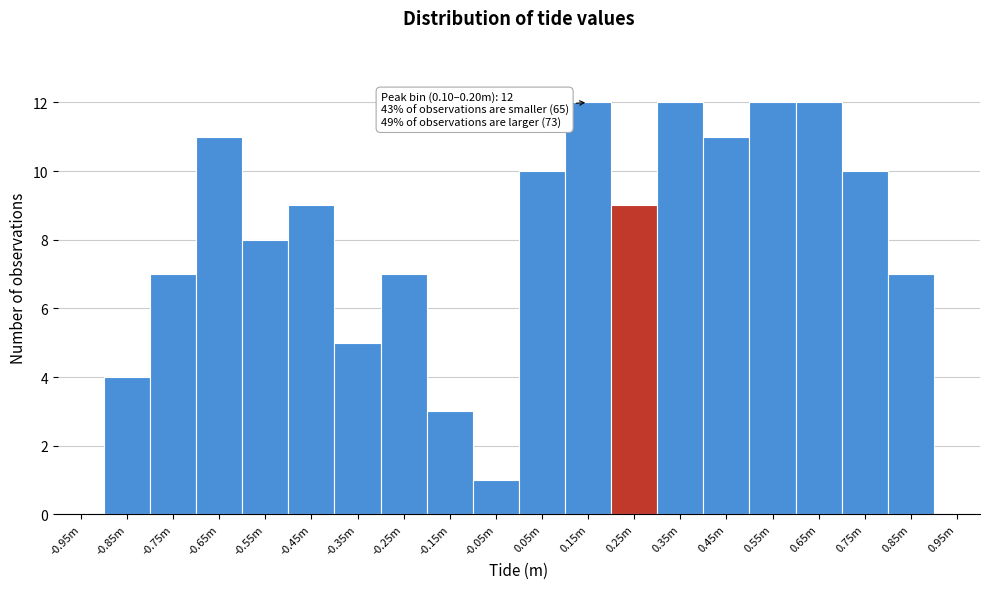

Reading left to right, what are all the values shown in this chart?

-0.95m=0	-0.85m=4	-0.75m=7	-0.65m=11	-0.55m=8	-0.45m=9	-0.35m=5	-0.25m=7	-0.15m=3	-0.05m=1	0.05m=10	0.15m=12	0.25m=9	0.35m=12	0.45m=11	0.55m=12	0.65m=12	0.75m=10	0.85m=7	0.95m=0